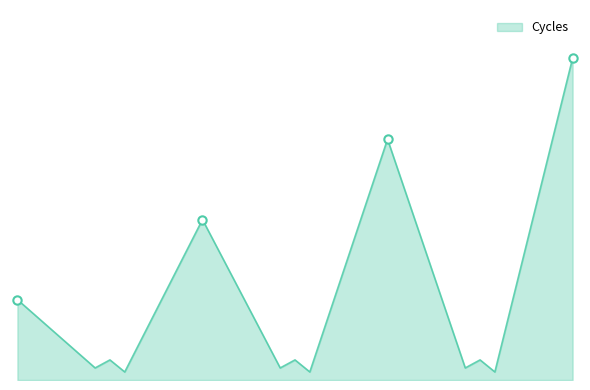

How many series are shown in this chart?

1